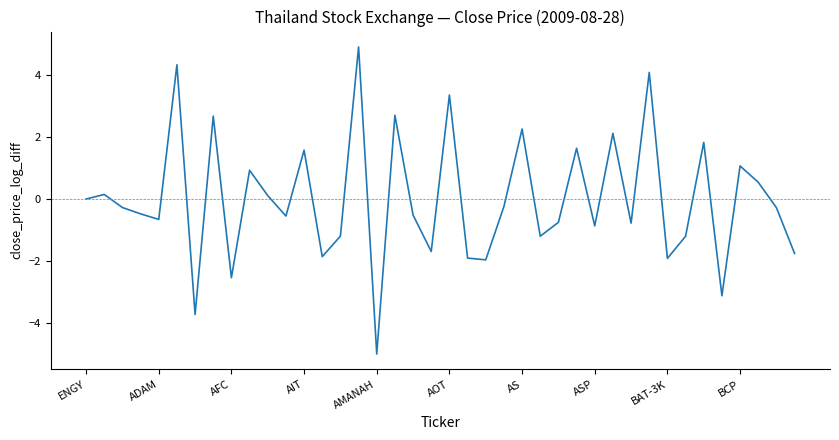

Does the chart have visible grid lines?

No